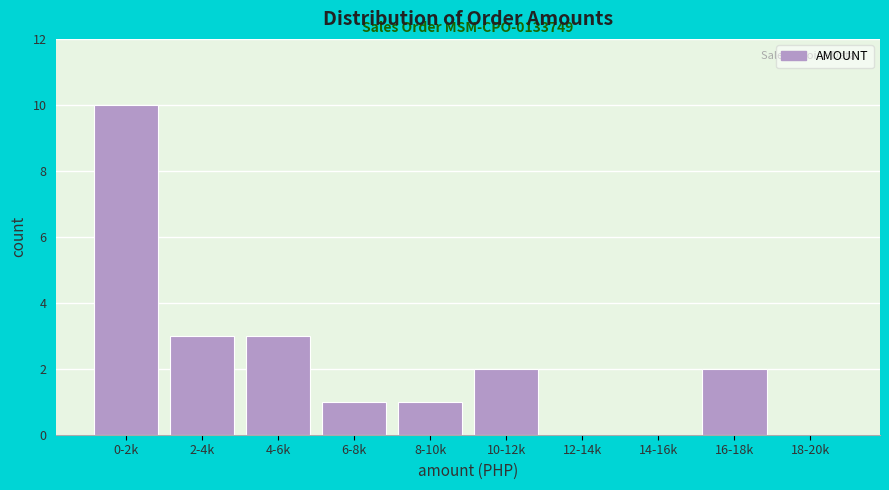

Reading right to left, list all the values displayed in this chart.

18-20k=0	16-18k=2	14-16k=0	12-14k=0	10-12k=2	8-10k=1	6-8k=1	4-6k=3	2-4k=3	0-2k=10